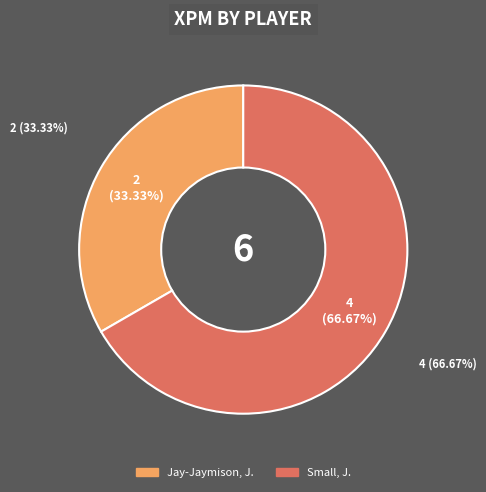

Rank the categories by value from lowest to highest.

Jay-Jaymison, J., Small, J.